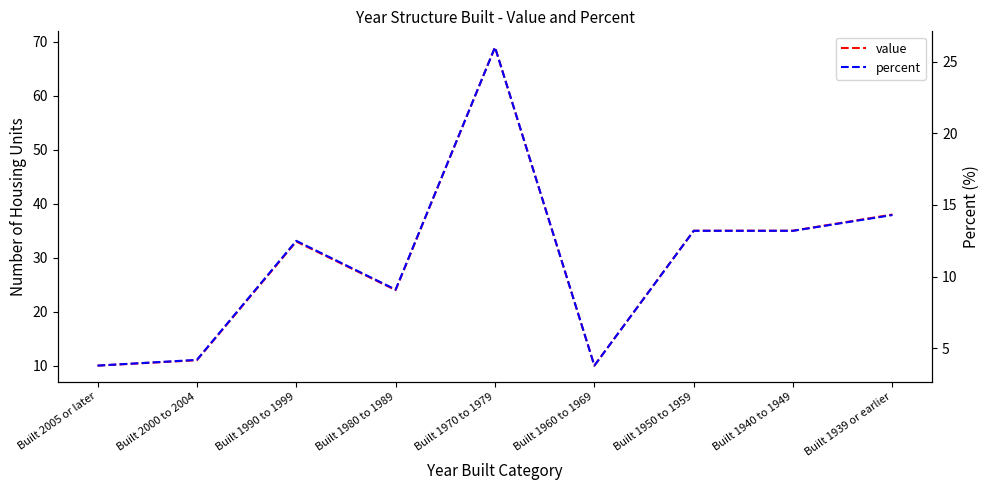

At which label does value first exceed 33?

Built 1970 to 1979